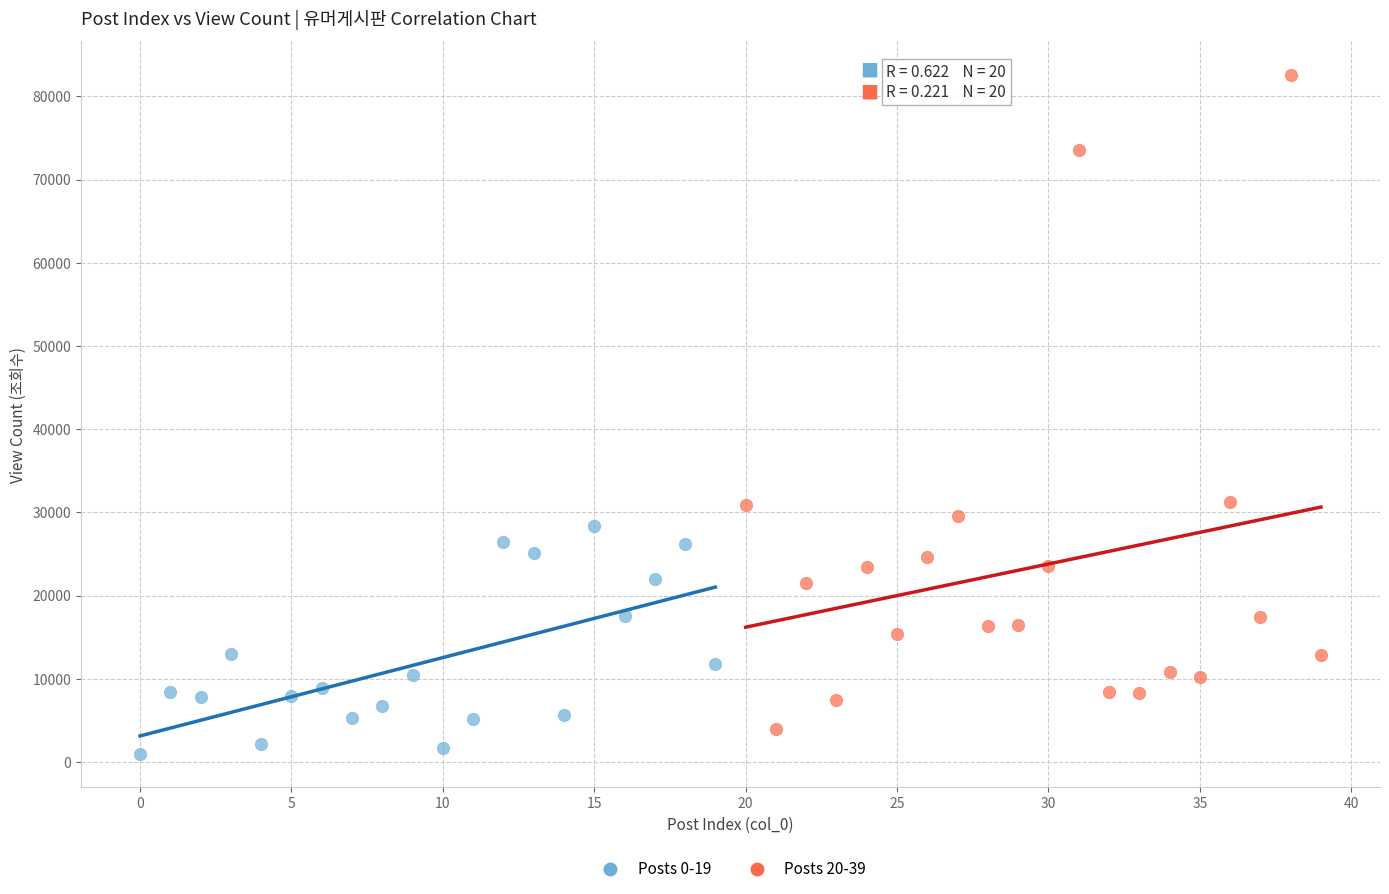

Which series reaches the maximum Y coordinate?

Posts 20-39